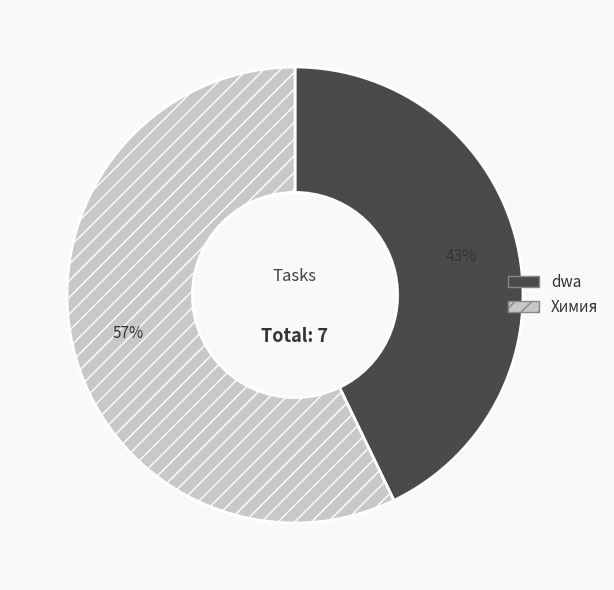

Which slice is the largest?

Химия